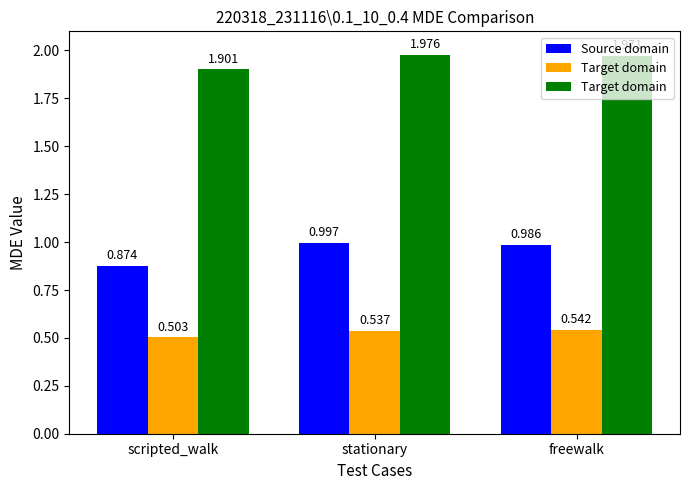

What is the lowest value of the Source domain series?

0.9